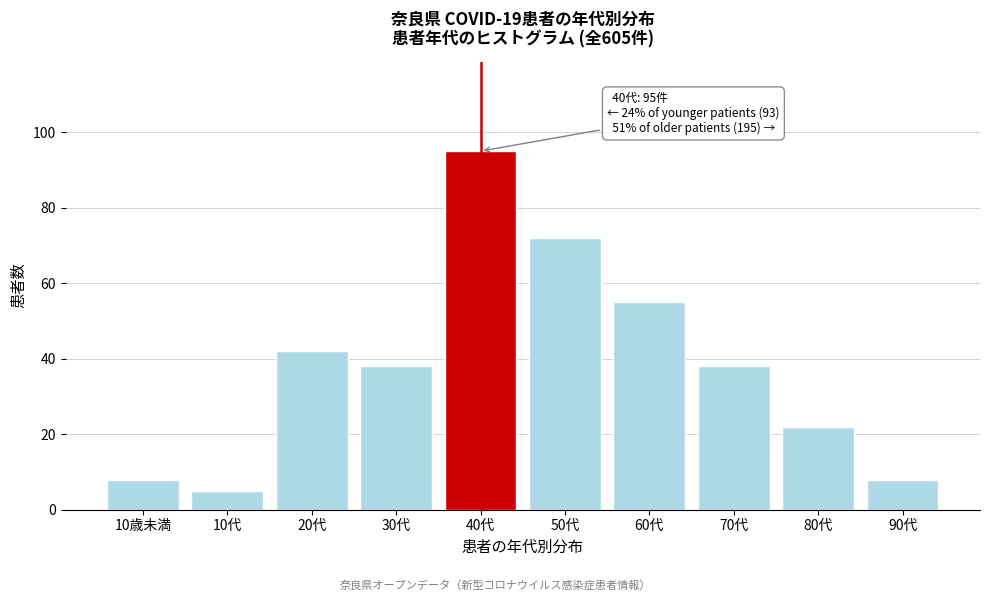

Reading left to right, transcribe all the data shown in this chart.

10歳未満=8	10代=5	20代=42	30代=38	40代=95	50代=72	60代=55	70代=38	80代=22	90代=8